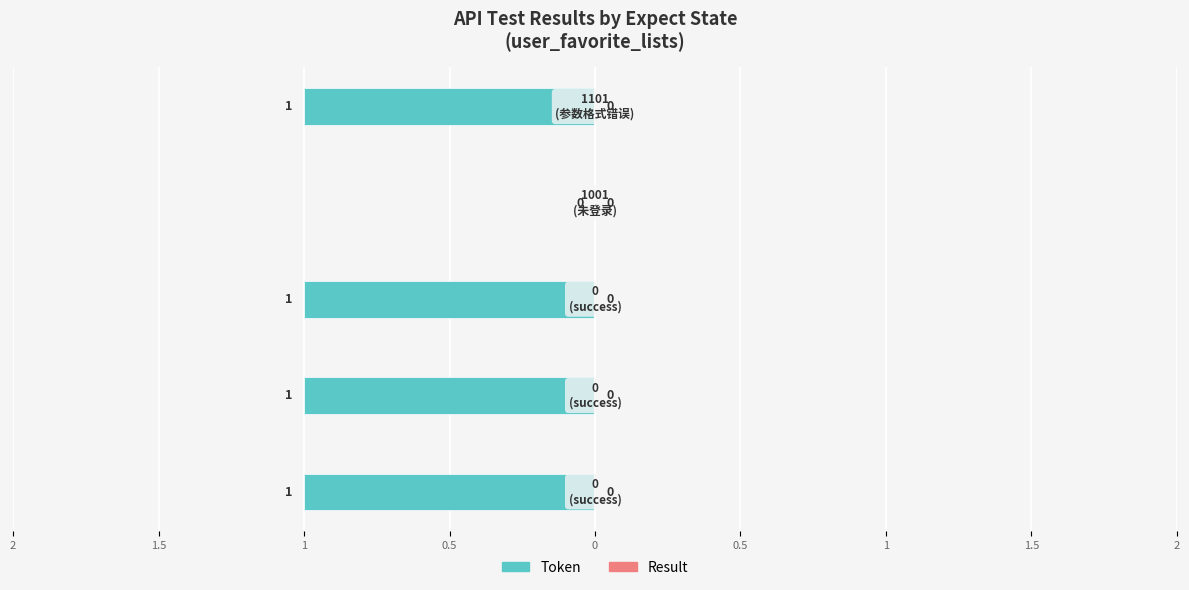

Are the bars horizontal?

Yes